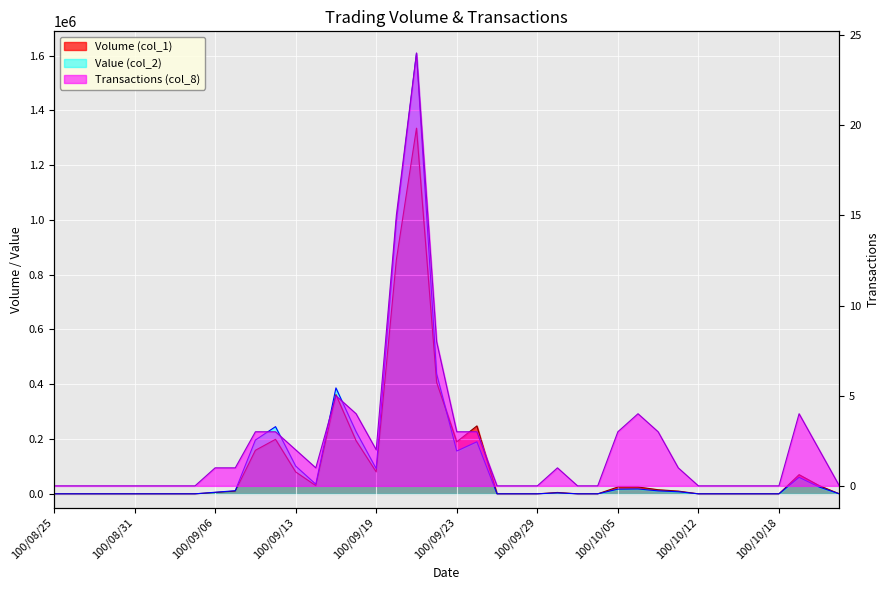

List the series in order of their peak value, lowest first.

Transactions (col_8), Volume (col_1), Value (col_2)